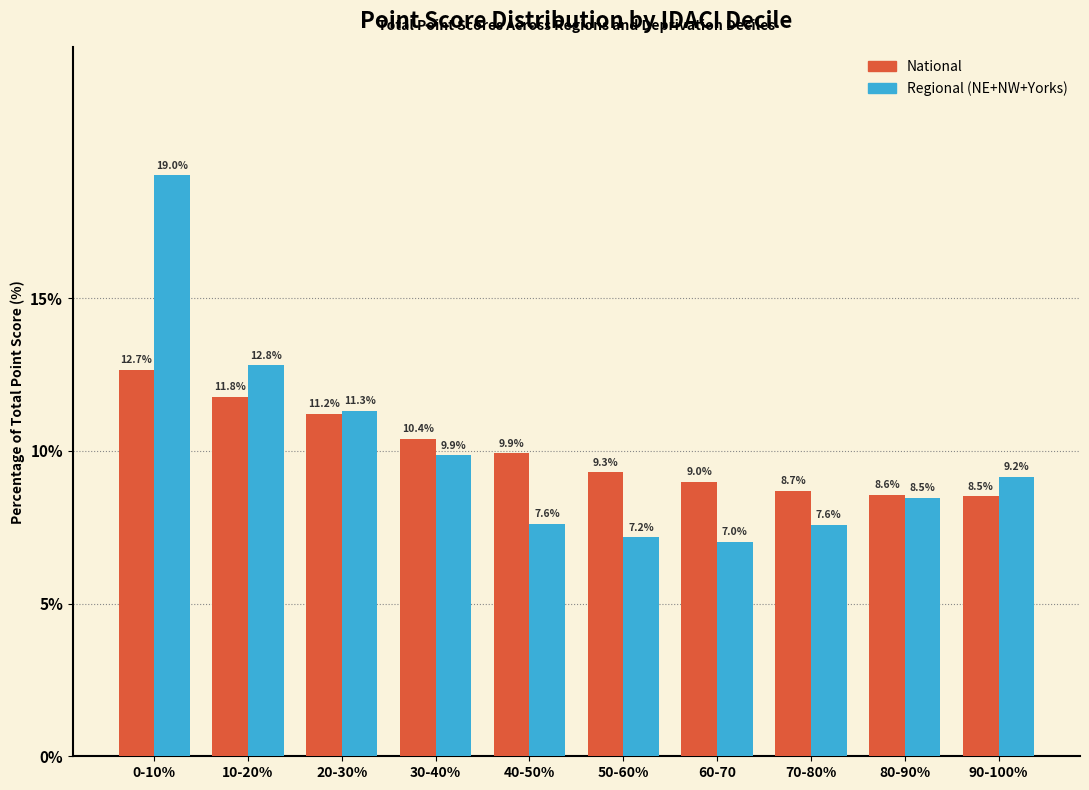

Reading left to right, list all the values displayed in this chart.

National: 0-10%=12.7	10-20%=11.8	20-30%=11.2	30-40%=10.4	40-50%=9.9	50-60%=9.3	60-70=9.0	70-80%=8.7	80-90%=8.6	90-100%=8.5
Regional (NE+NW+Yorks): 0-10%=19.0	10-20%=12.8	20-30%=11.3	30-40%=9.9	40-50%=7.6	50-60%=7.2	60-70=7.0	70-80%=7.6	80-90%=8.5	90-100%=9.2